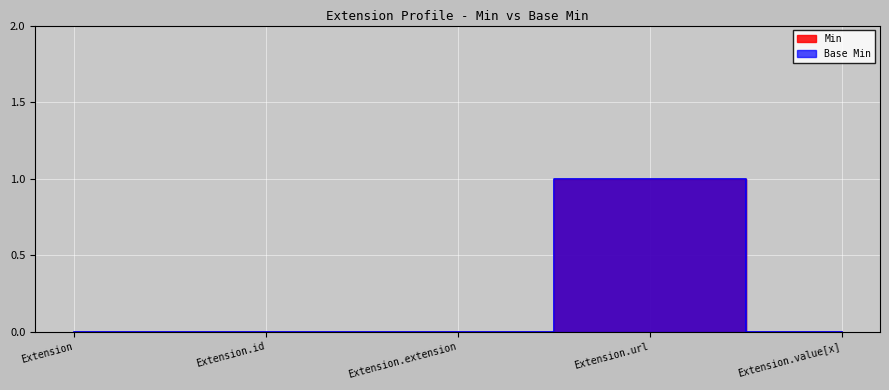

How many Base Min values are between 0 and 1?

5